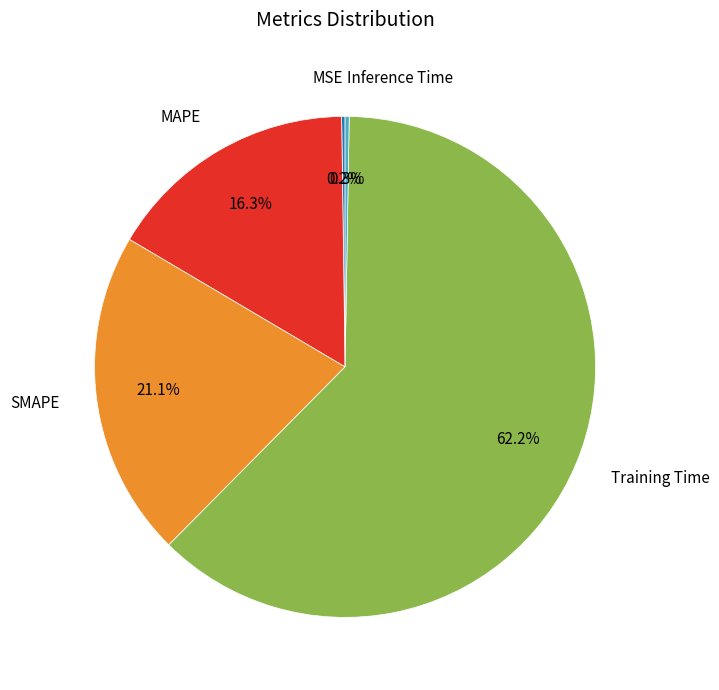

Which slice represents more than half of the pie?

Training Time